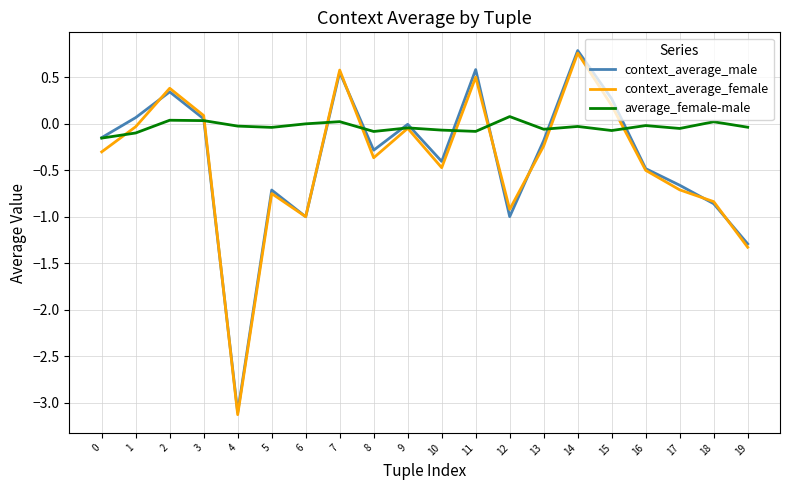

True or false: context_average_male has a value of -1.0 at 6.

True